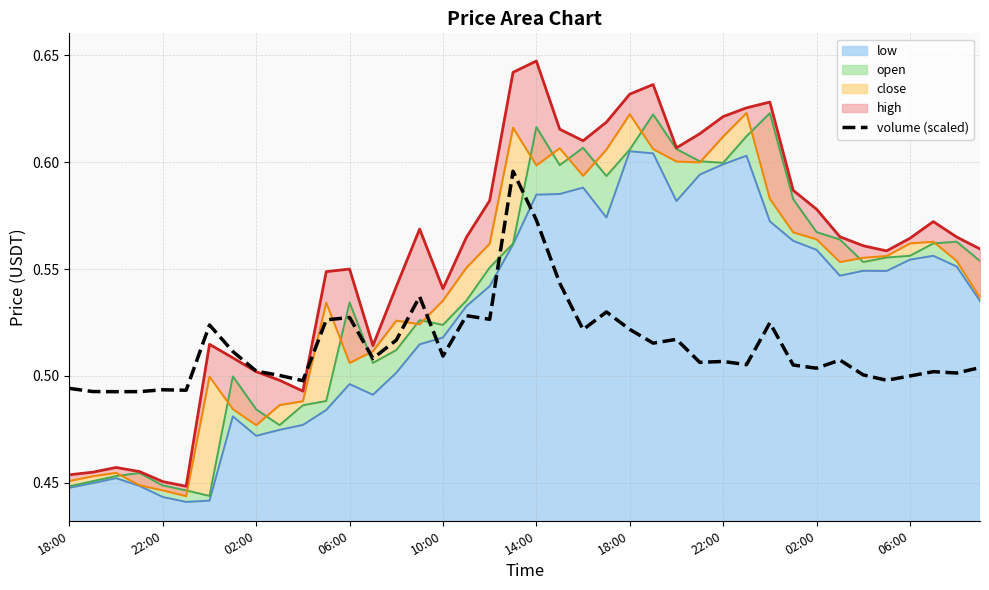

Does the chart display data point markers on the line(s)?

No